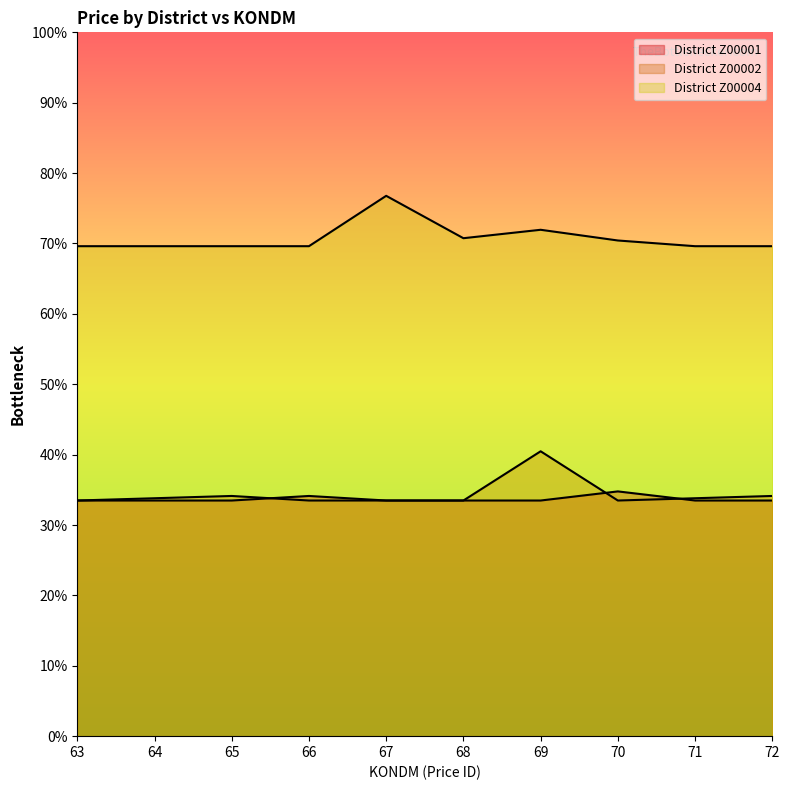

How many times do District Z00002 and District Z00001 cross each other?

3